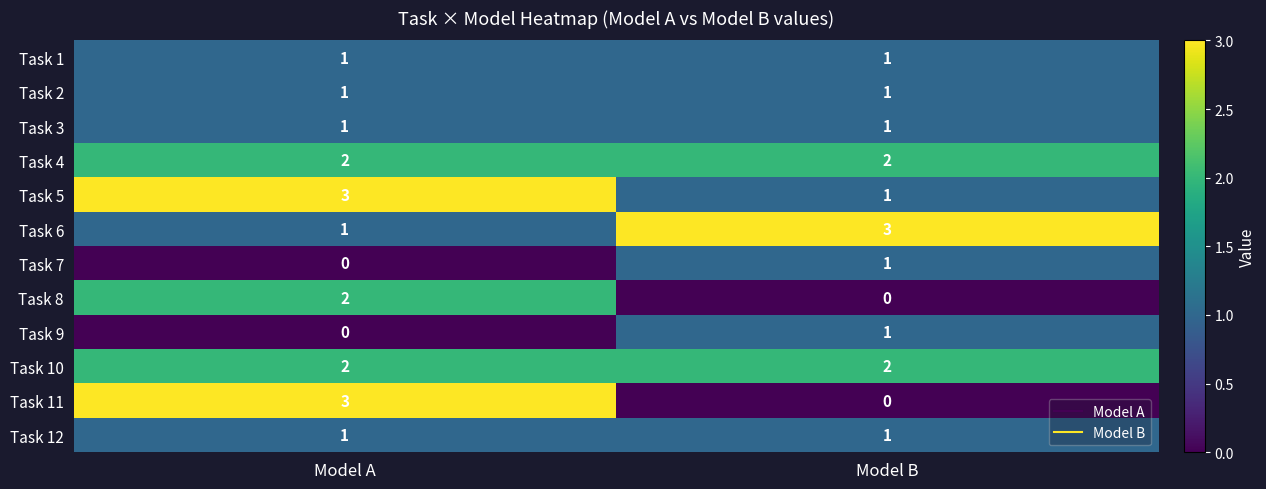

List the labels in order of Task 11 value, smallest first.

Model B, Model A